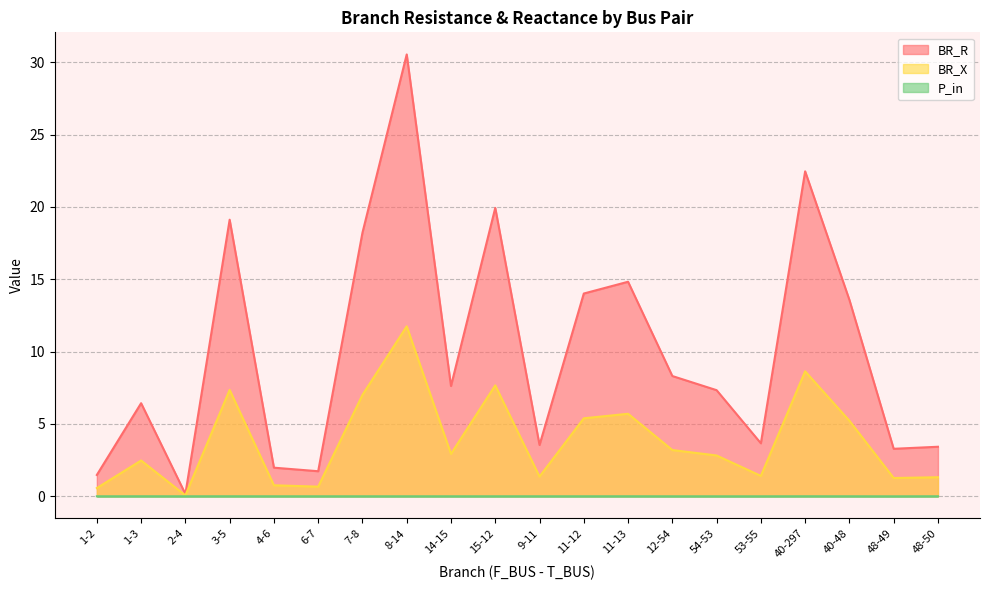

The P_in series shows -0.0 at 14-15. True or false?

True